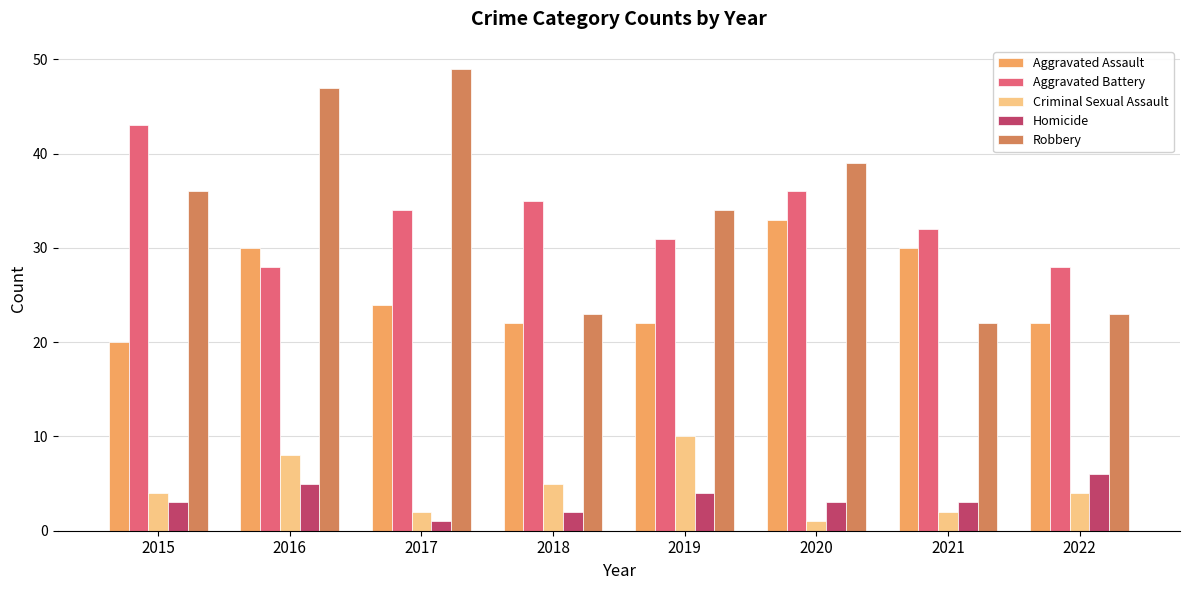

Rank the series by their maximum value, from lowest to highest.

Homicide, Criminal Sexual Assault, Aggravated Assault, Aggravated Battery, Robbery